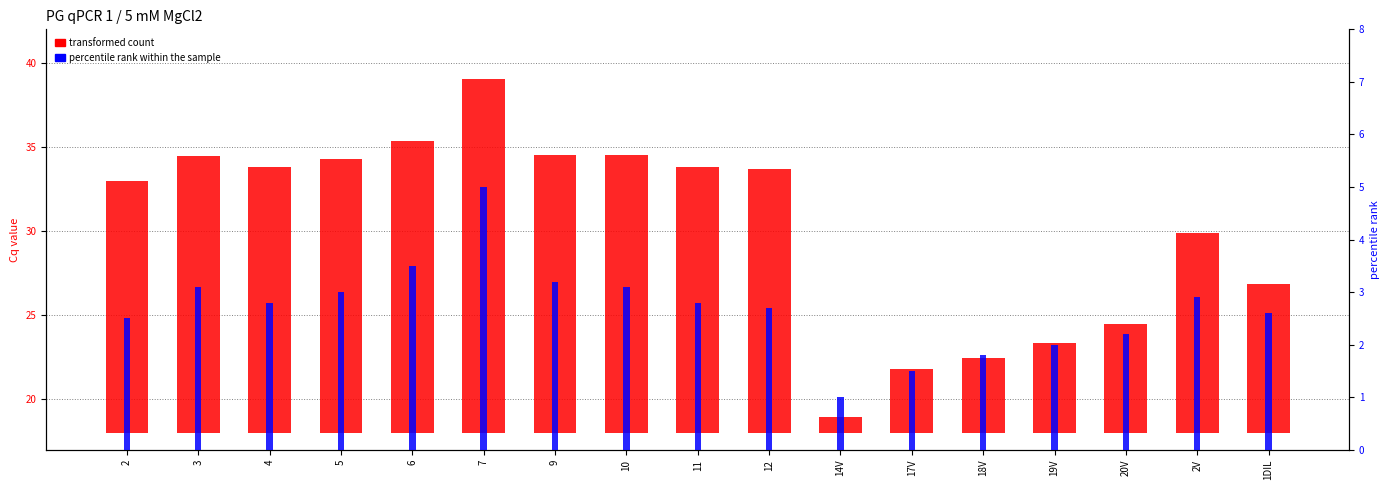

Reading left to right, extract all data points from this chart.

transformed count: 2=15.0	3=16.5	4=15.8	5=16.3	6=17.3	7=21.0	9=16.5	10=16.5	11=15.8	12=15.7	14V=1.0	17V=3.8	18V=4.4	19V=5.4	20V=6.5	2V=11.9	1DIL=8.8
percentile rank within the sample: 2=2.5	3=3.1	4=2.8	5=3.0	6=3.5	7=5.0	9=3.2	10=3.1	11=2.8	12=2.7	14V=1.0	17V=1.5	18V=1.8	19V=2.0	20V=2.2	2V=2.9	1DIL=2.6